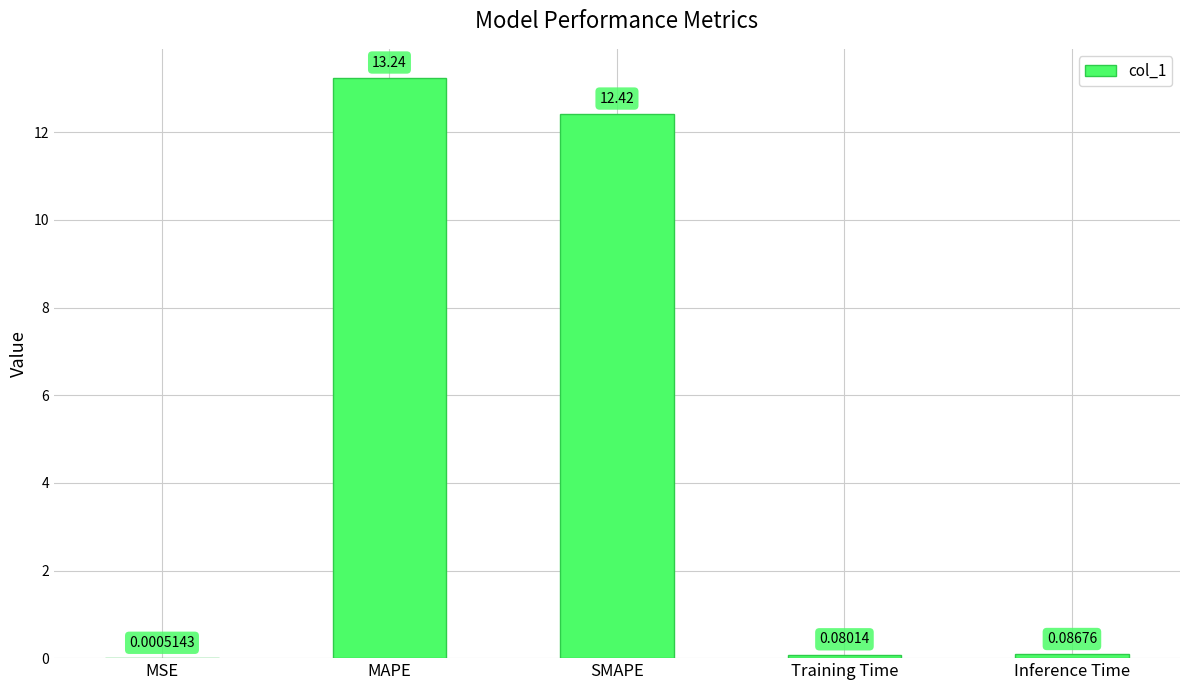

At which label is the value closest to 6?

Inference Time